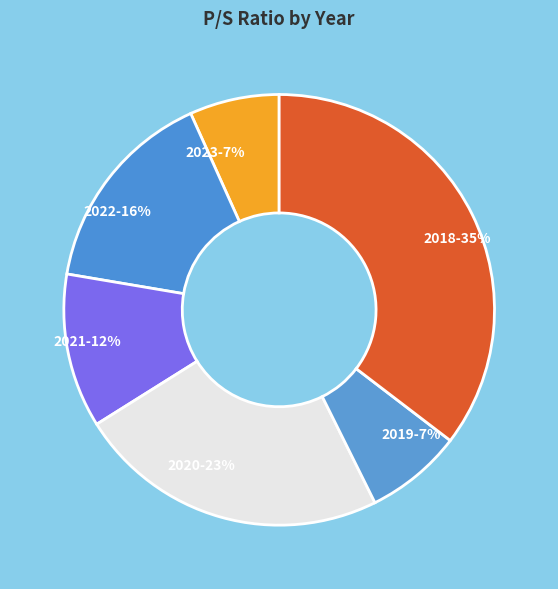

Which category has the smallest portion of the pie?

2023